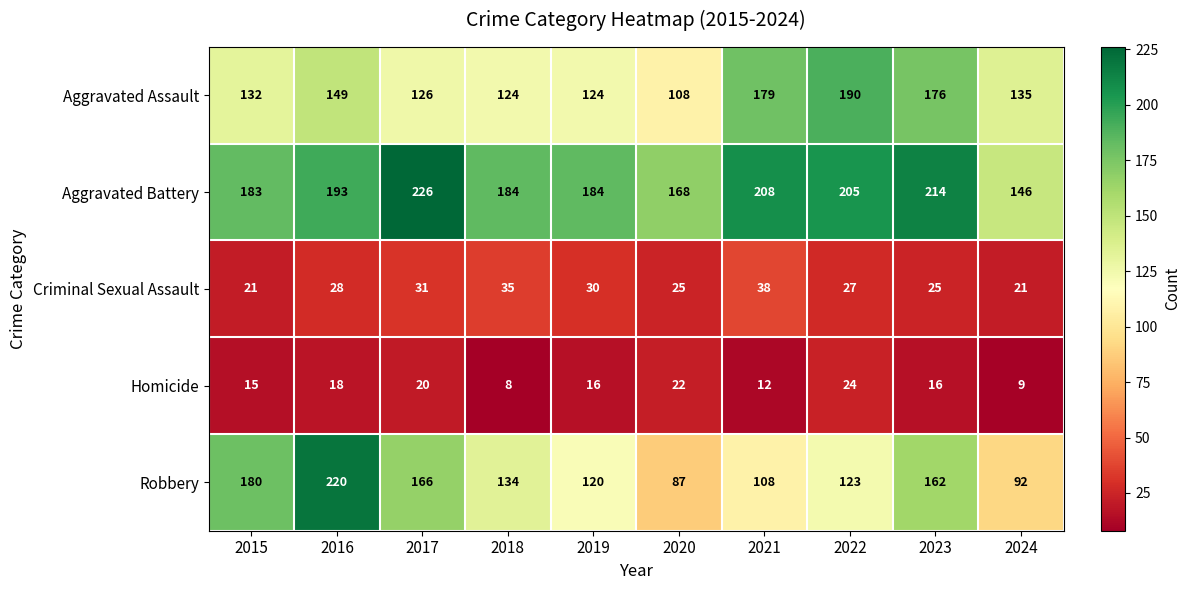

List the series in order of their peak value, highest first.

Aggravated Battery, Robbery, Aggravated Assault, Criminal Sexual Assault, Homicide